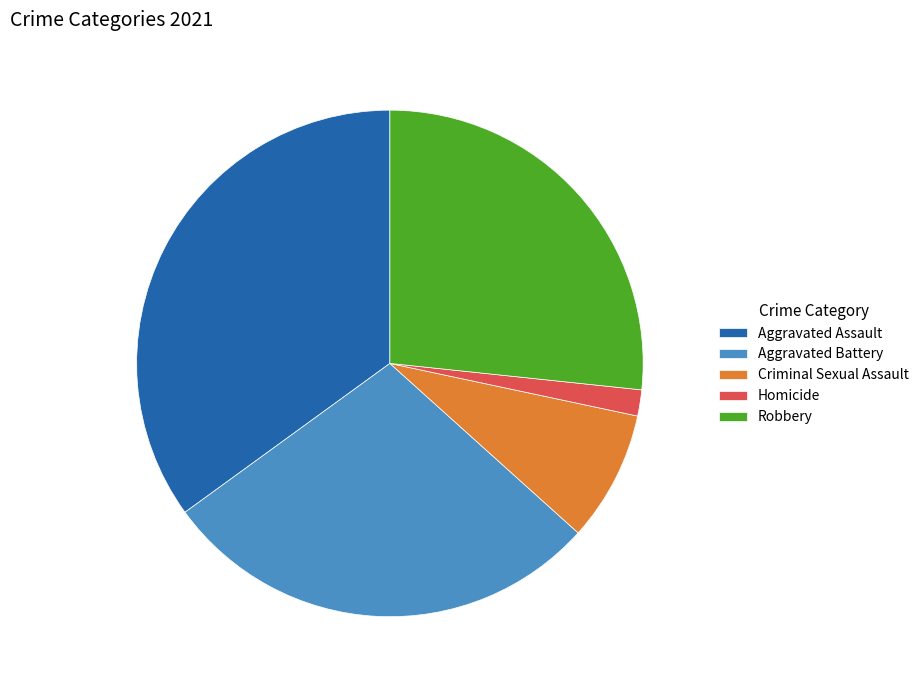

Is it true that Homicide is 2% of the pie?

True